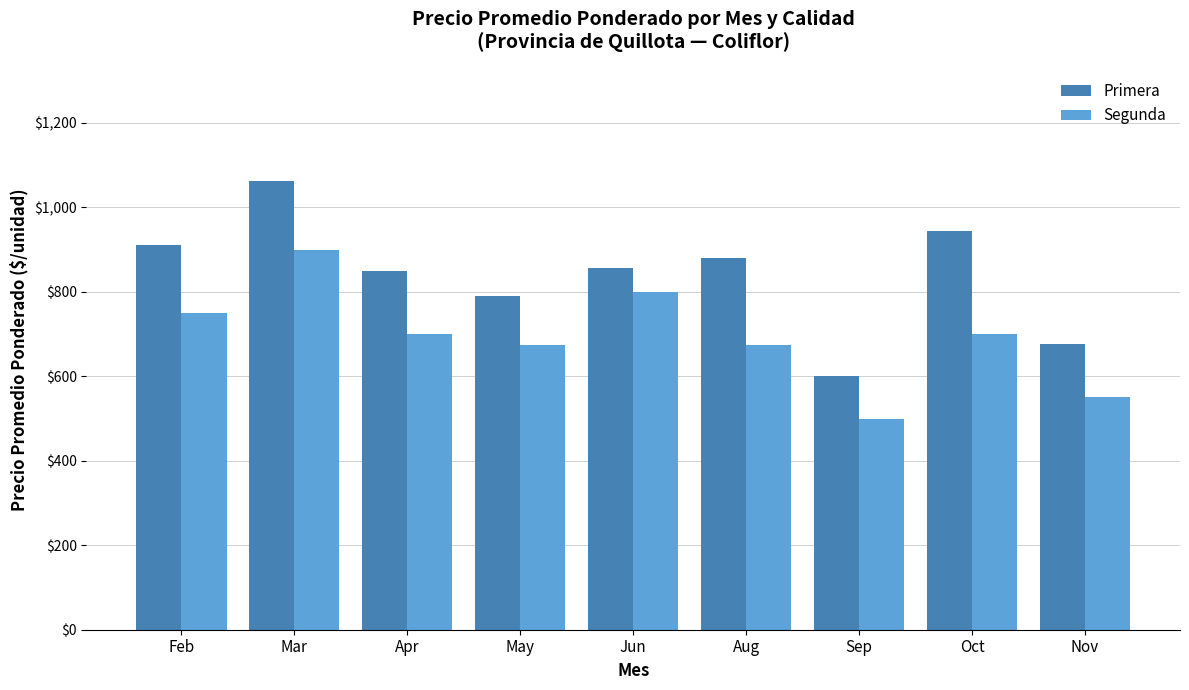

Are the bars horizontal?

No